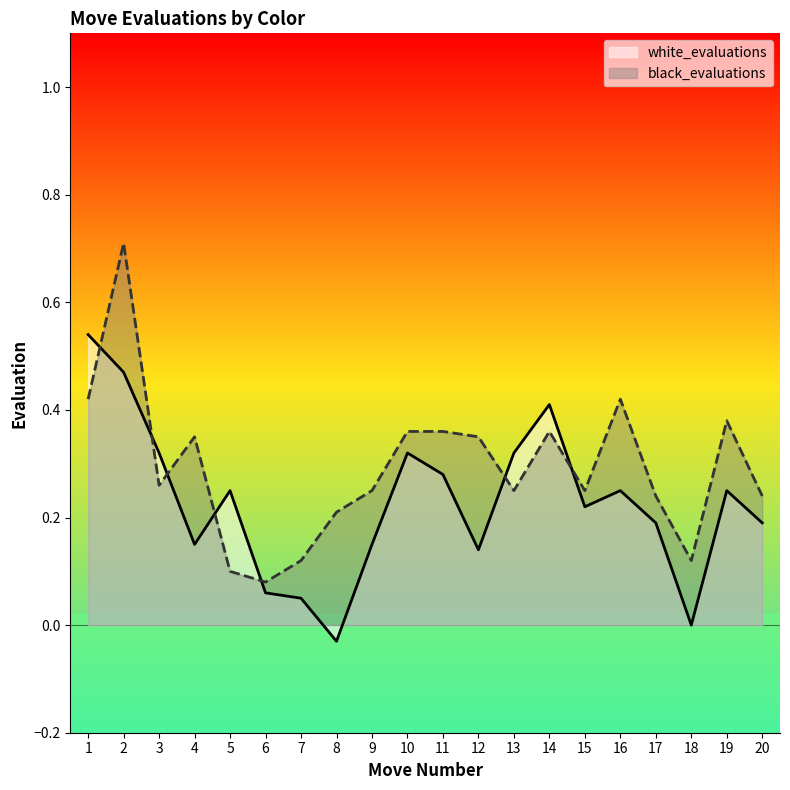

What is the approximate value of black_evaluations at 4?

0.3